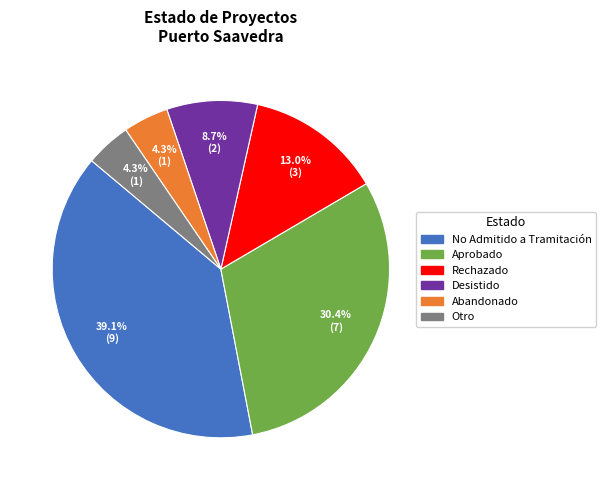

Does any single category account for the majority?

No